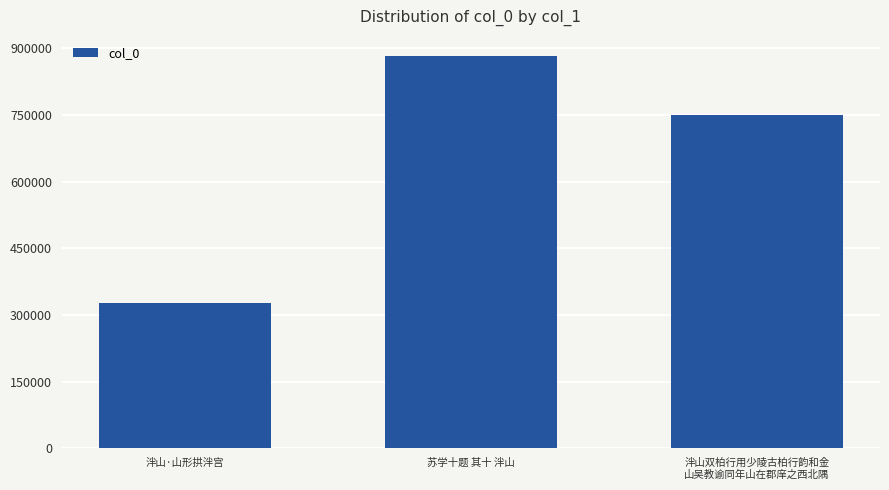

True or false: the data shows 144400 at 泮山·山形拱泮宫.

False